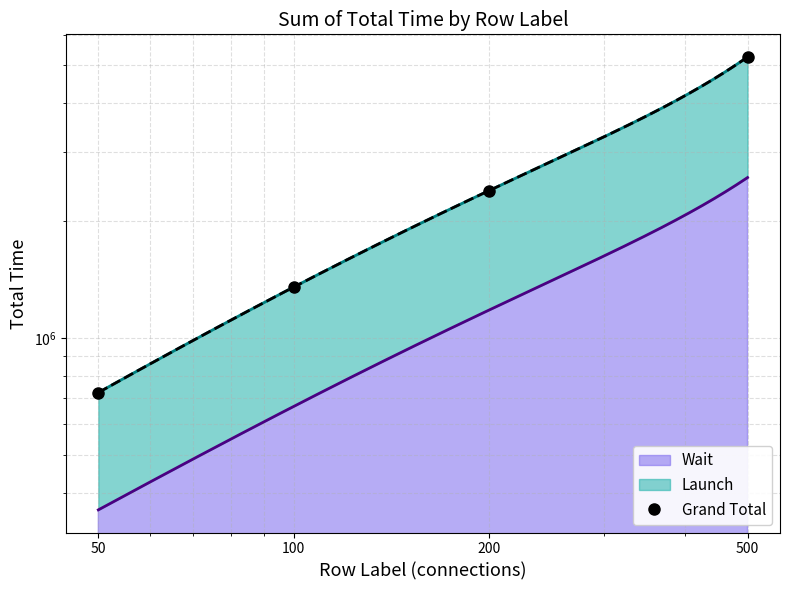

What is the sum of the values at 50 and 100?

2073756